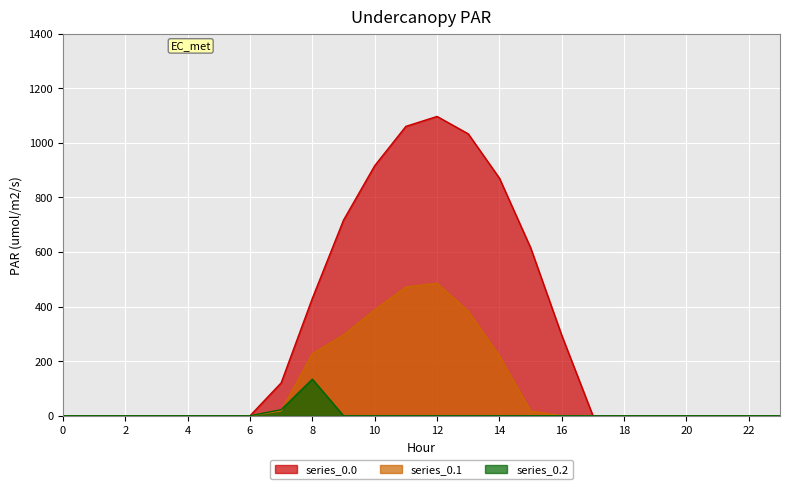

Between which two adjacent categories do series_0.2 and series_0.1 first intersect?

7 and 8